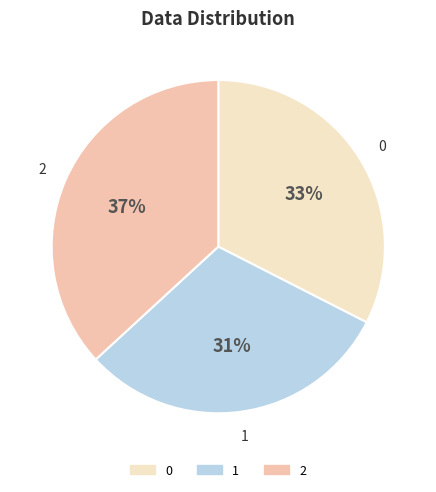

To the nearest percent, what is the difference between the 0 and 1 slice percentages?

2%